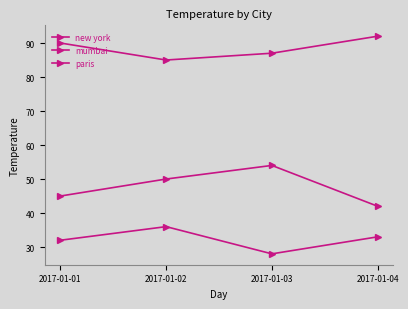

At which category does the chart reach its peak across all series?

2017-01-04